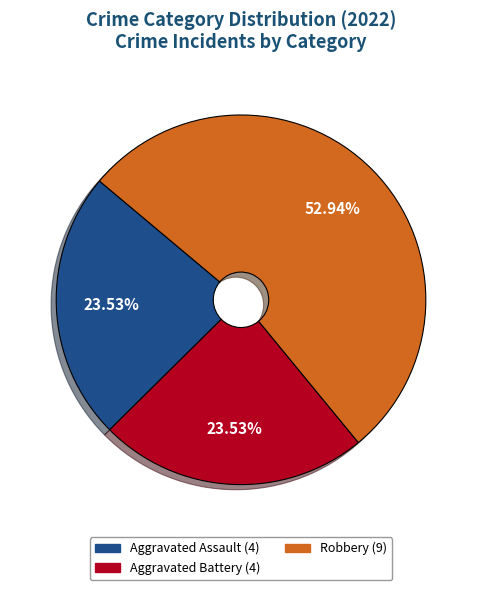

Is there a majority slice in this chart?

Yes